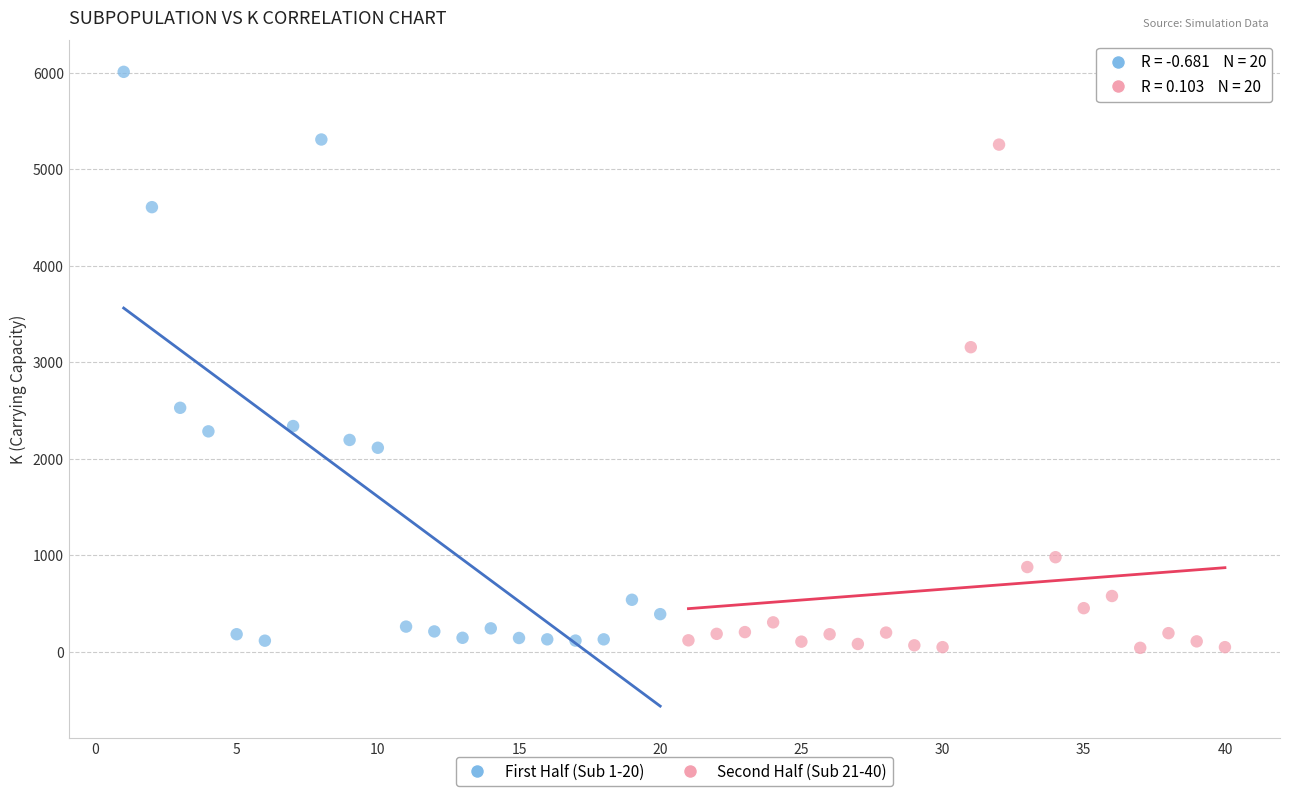

Which series has the largest Y range (max minus min)?

First Half (Sub 1-20)